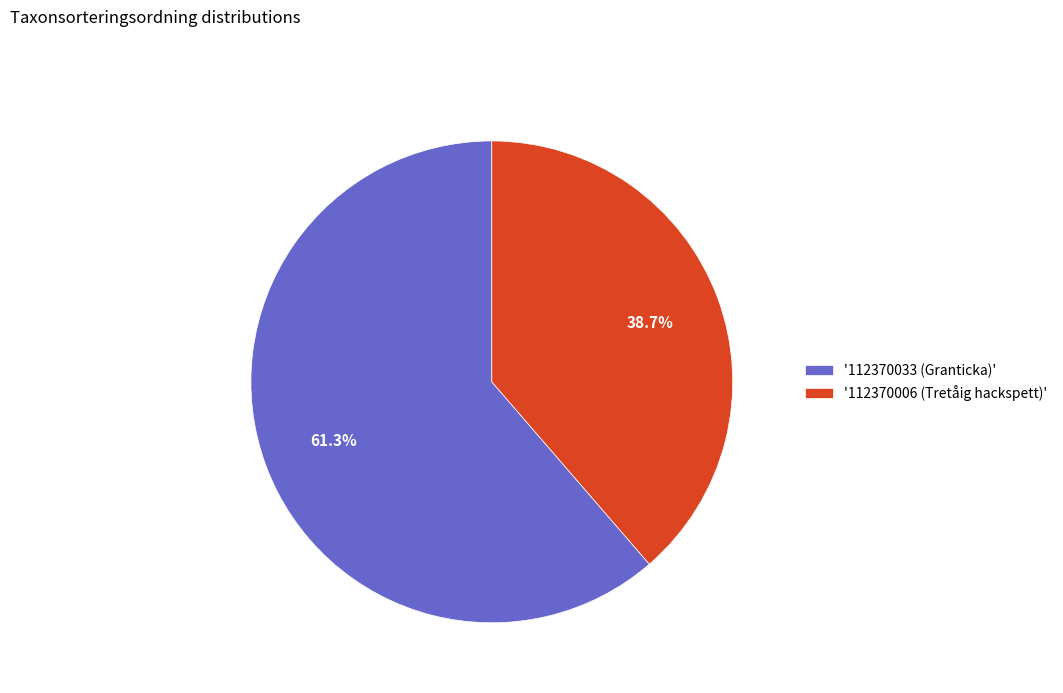

Rank the categories by value from lowest to highest.

'112370006 (Tretåig hackspett)', '112370033 (Granticka)'